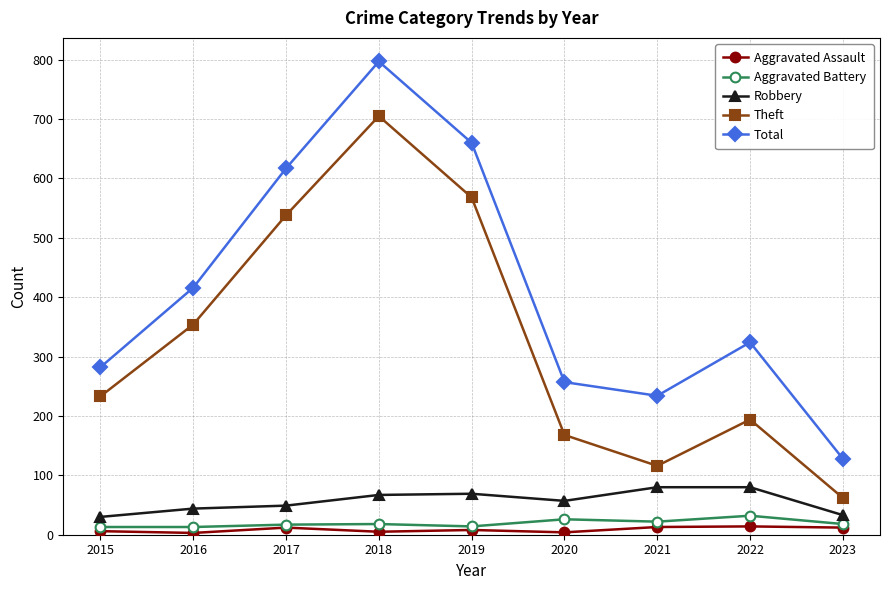

The value of Theft at 2016 is 152. True or false?

False